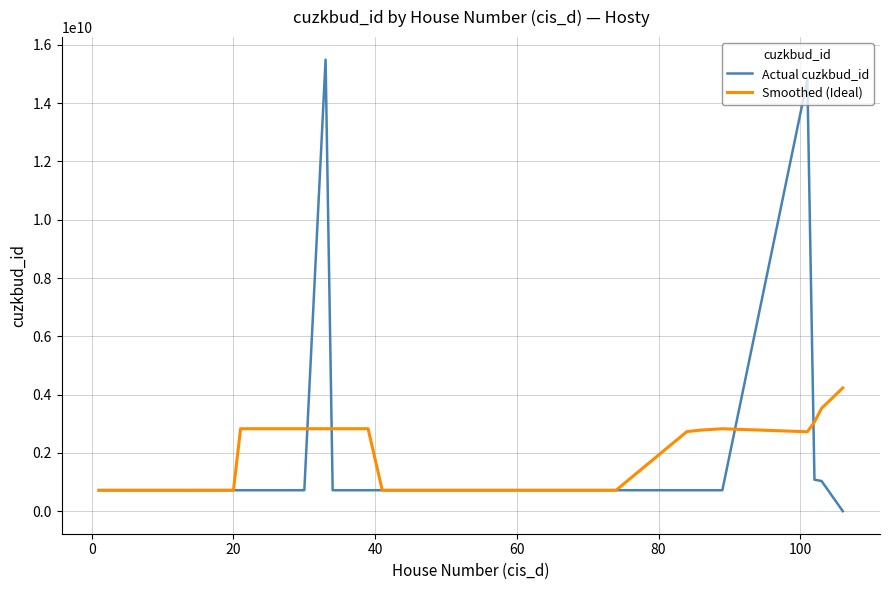

What is the highest value of the Actual cuzkbud_id series?

15492222010.0